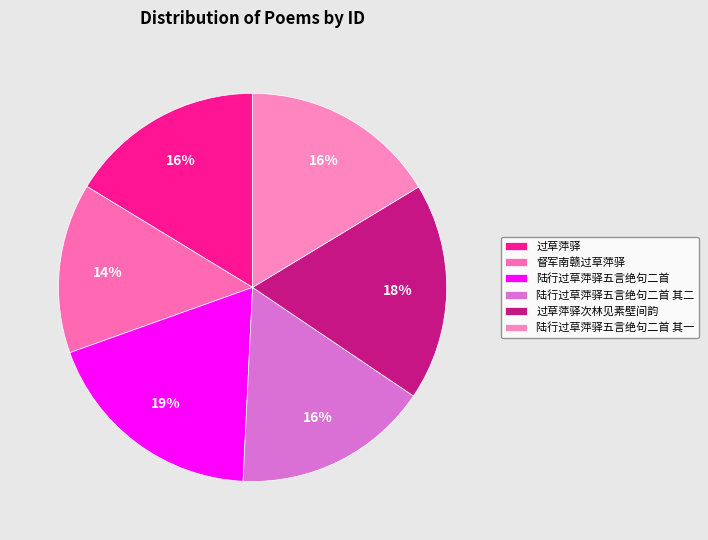

Between 过草萍驿次林见素壁间韵 and 督军南赣过草萍驿, which is larger?

过草萍驿次林见素壁间韵